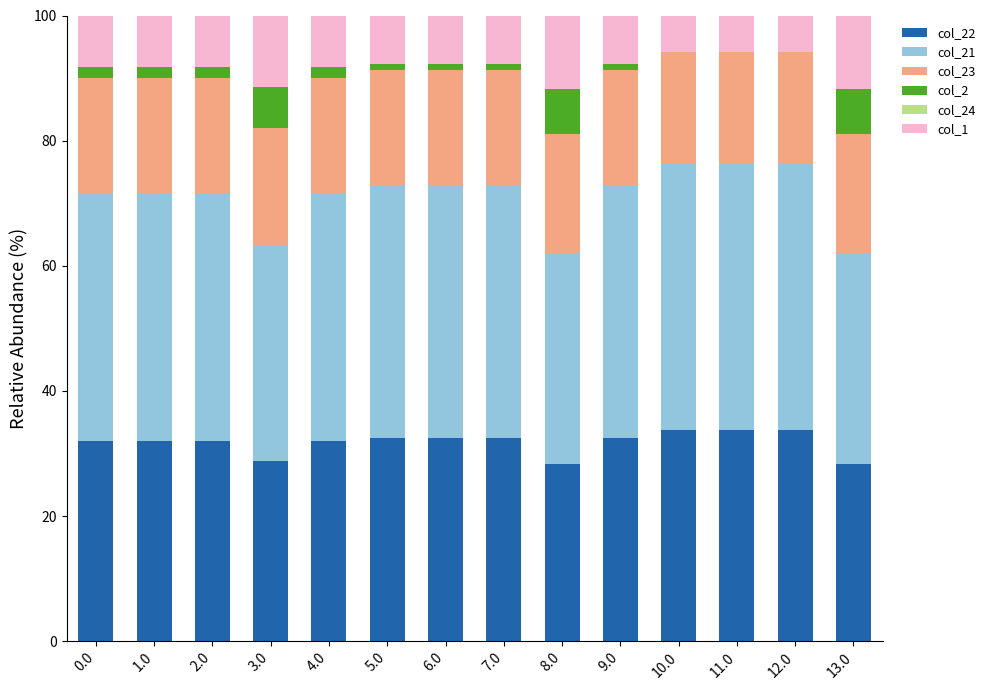

What is the difference between the maximum and second lowest values in the col_1 series?

6.0